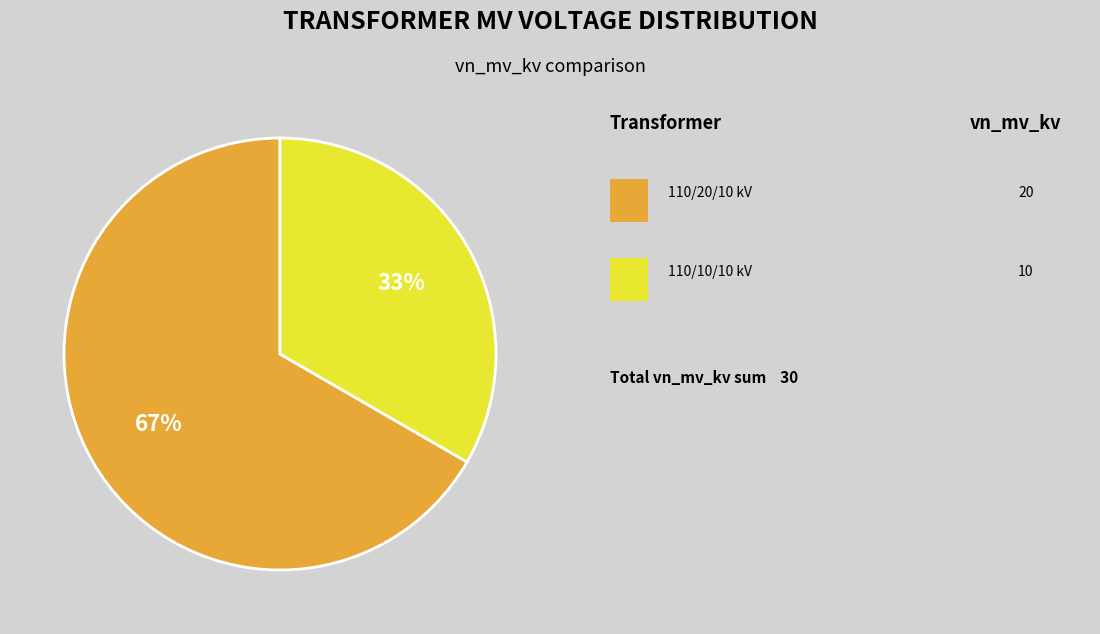

To the nearest percent, what is the average slice percentage?

50%